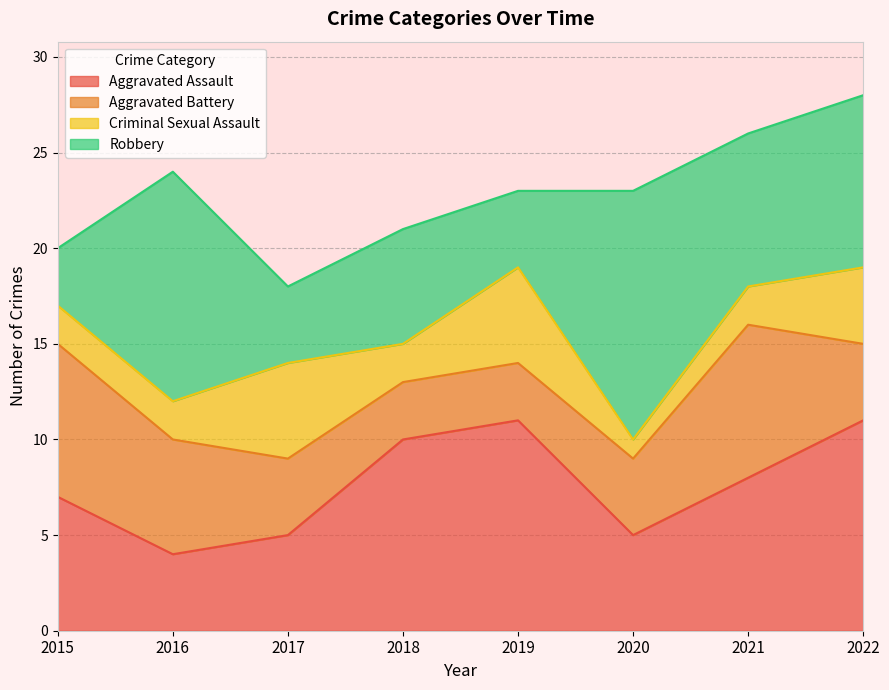

What is the value of the Aggravated Battery point at the 3rd from the left?

4